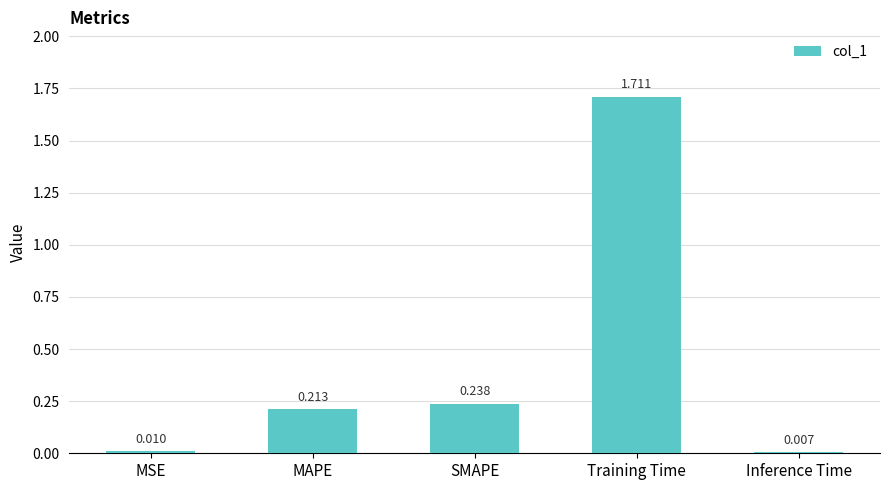

What is the label of the 1st bar from the right?

Inference Time